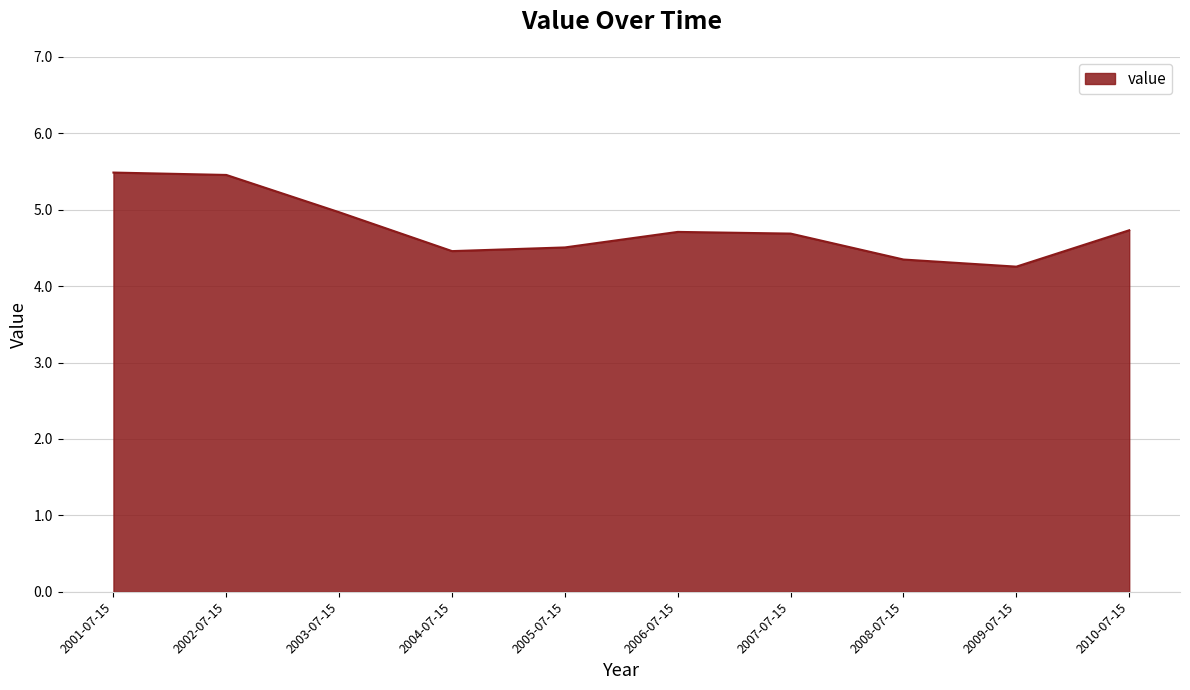

Which has a higher value, 2004-07-15 or 2006-07-15?

2006-07-15